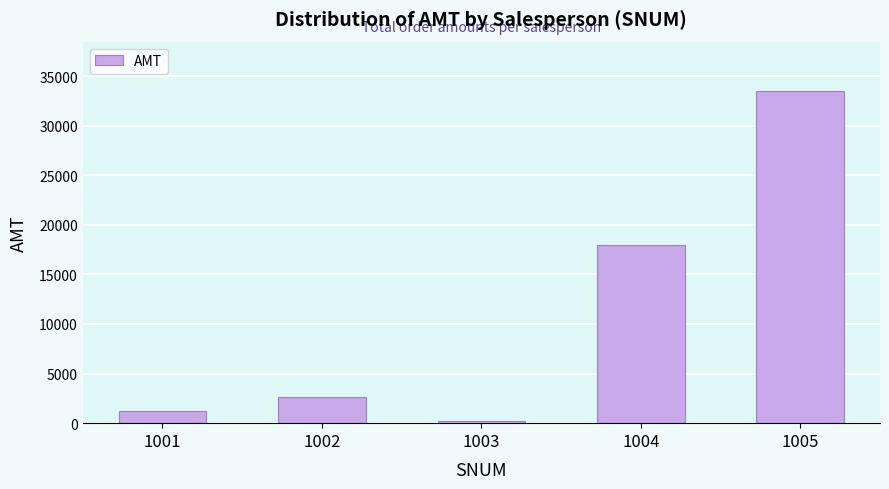

How many bars are there in total?

5